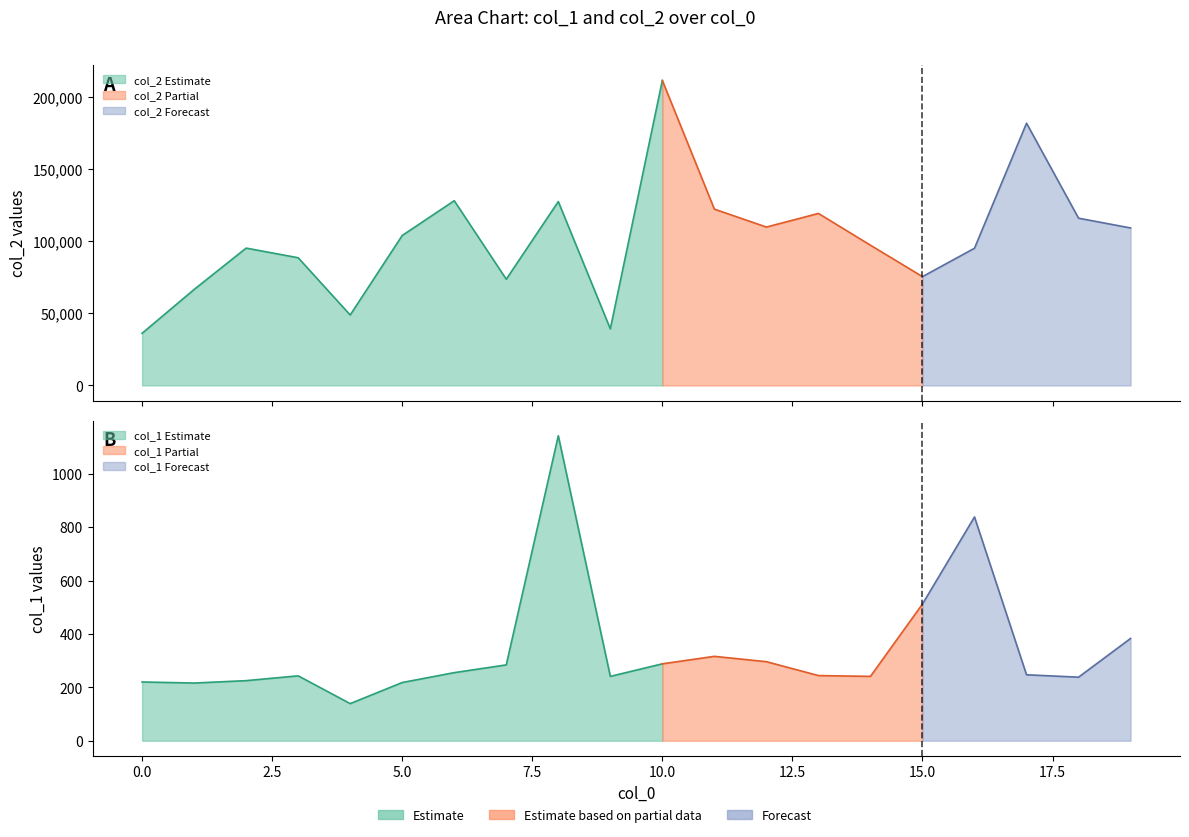

What is the total value across all series at 9?

39508